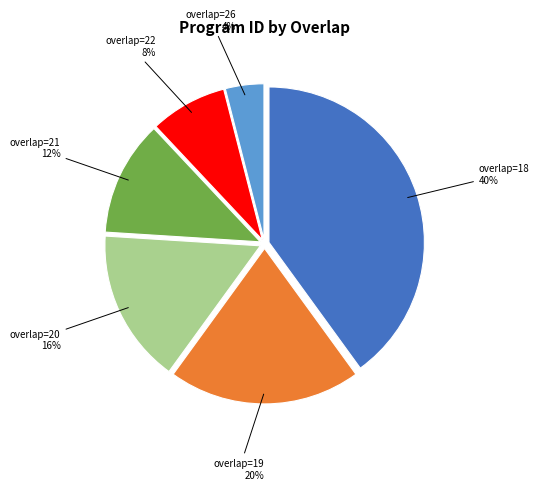

To the nearest percent, what portion does overlap=20 represent?

16%